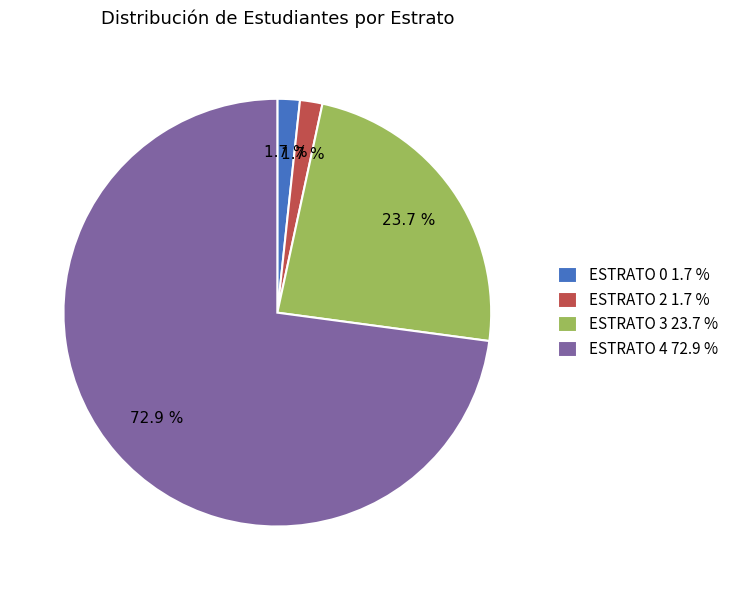

Approximately how many times larger is the value at ESTRATO 2 compared to ESTRATO 3?

0.1